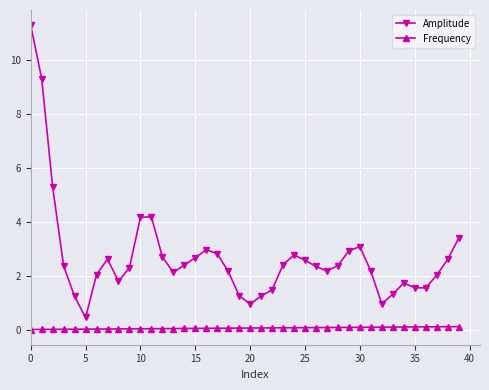

Which series has the largest total across all categories?

Amplitude